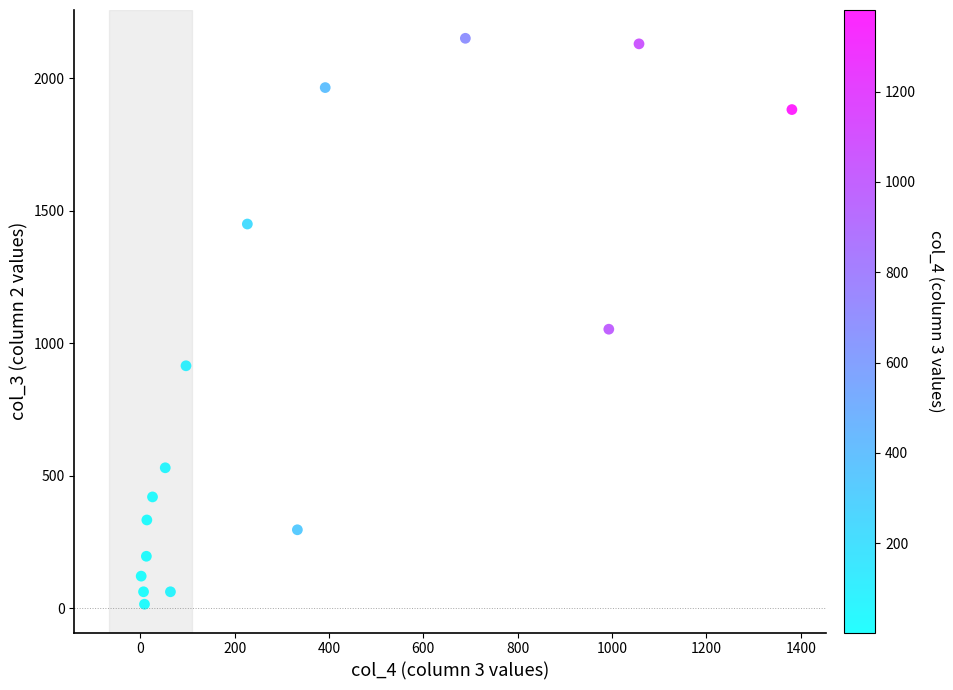

What is the range of X values (max minus min)?

1379